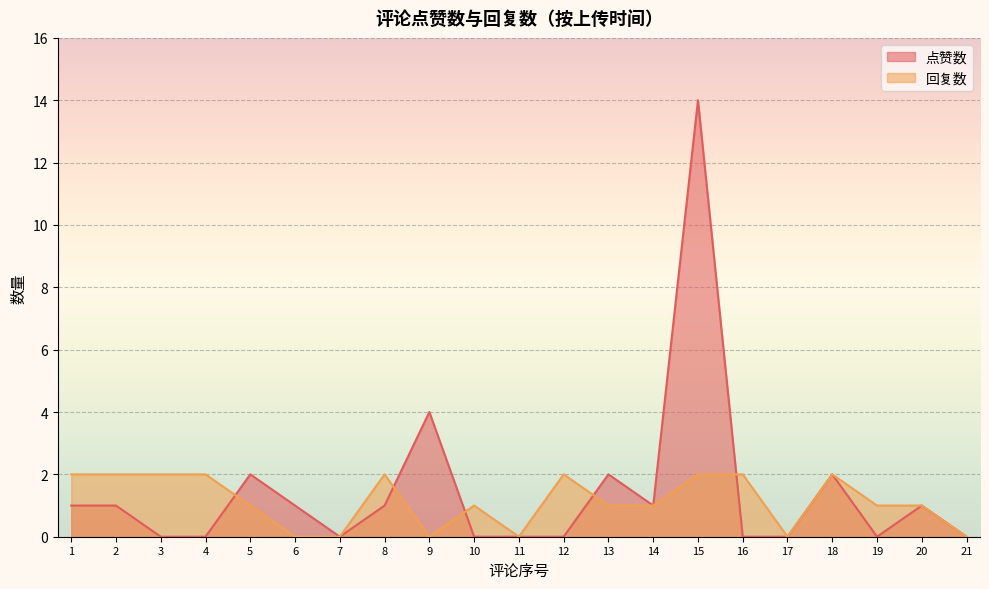

What is the sum of all 回复数 values?

24